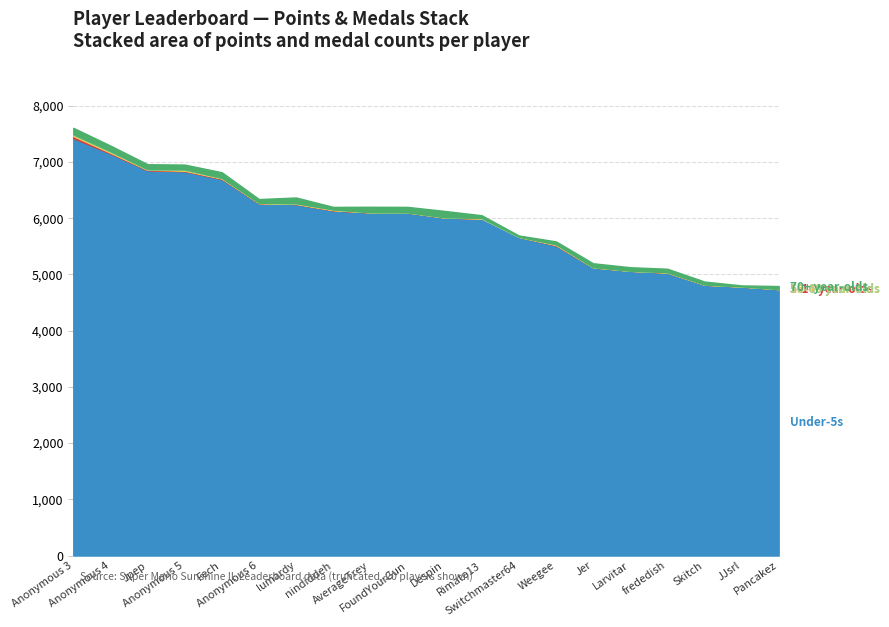

What is the label of the 11th point from the right?

FoundYourGun